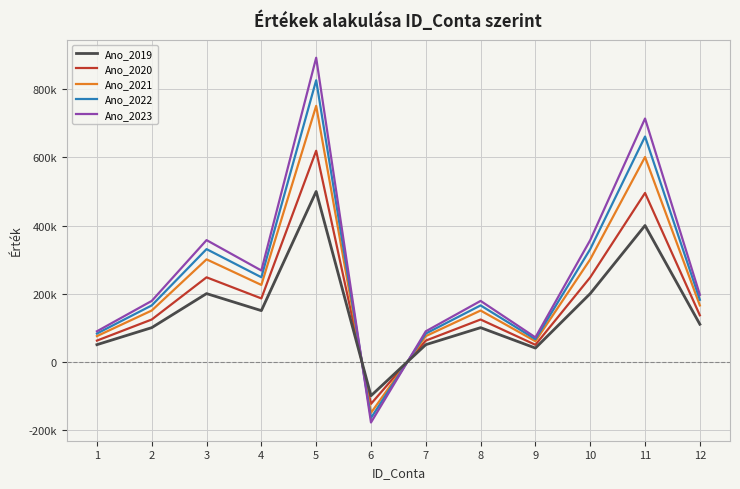

What is the value of the Ano_2022 point at the 7th from the left?

82659.9